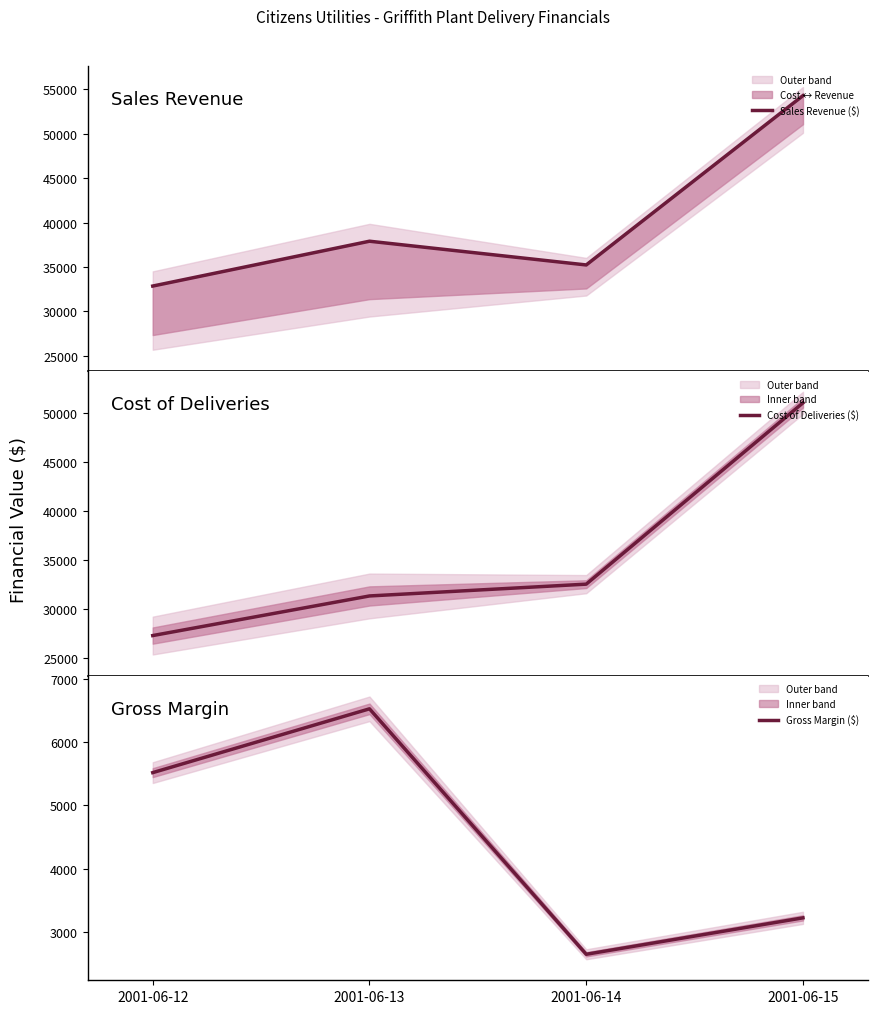

Reading left to right, extract all data points from this chart.

Sales Revenue ($): 32850.0	37900.0	35226.5	54300.0
Cost of Deliveries ($): 27332.0	31374.0	32578.6	51076.5
Gross Margin ($): 5518.0	6526.0	2648.0	3223.5